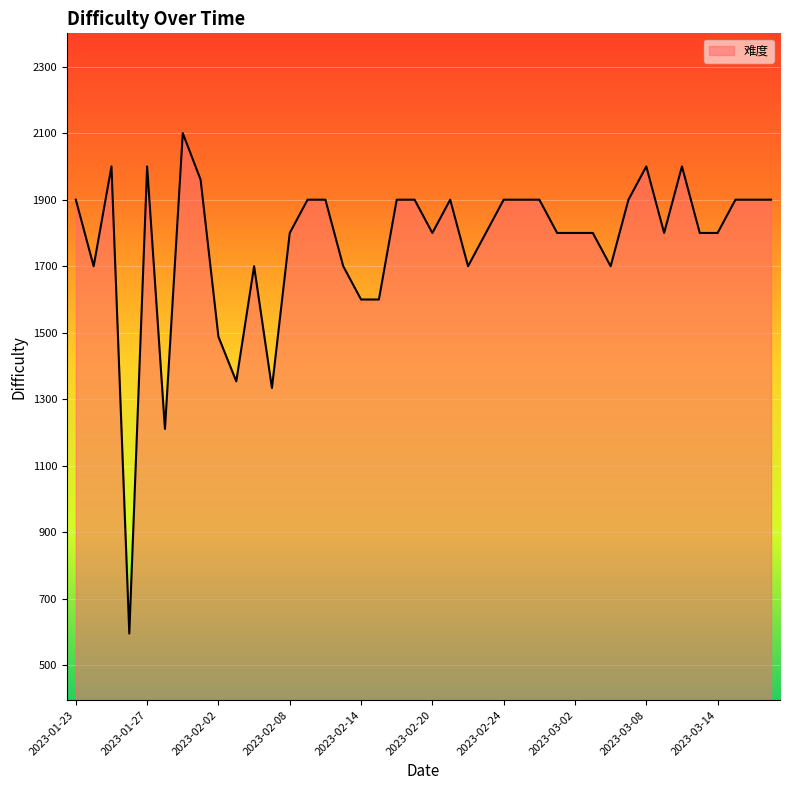

What is the difference between the maximum and minimum values?

1504